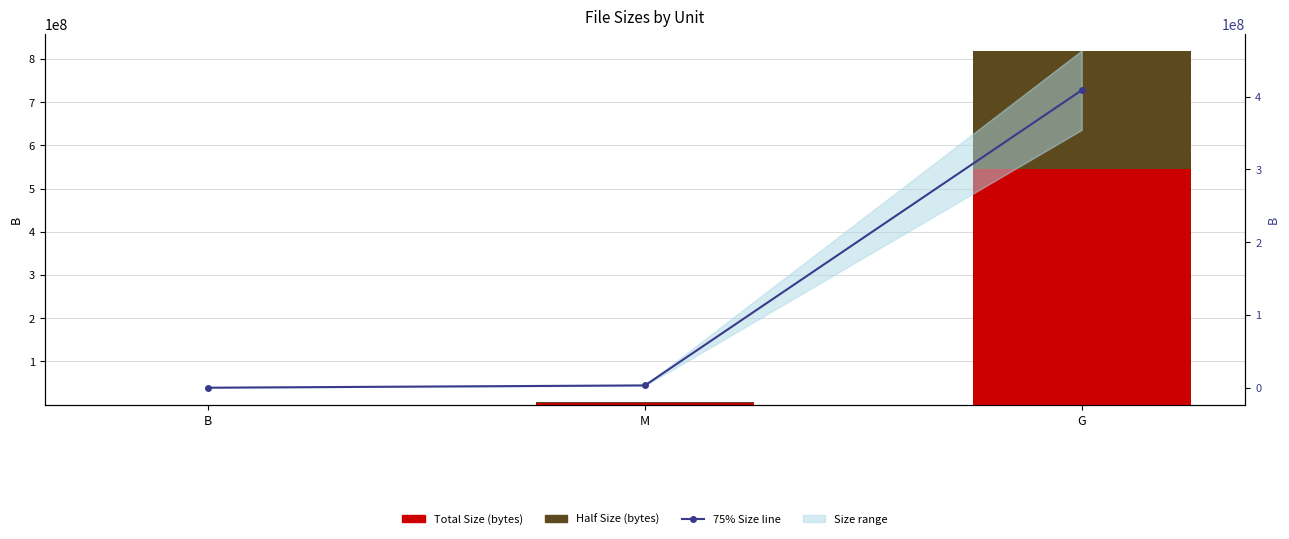

Which has a higher value, G or M?

G